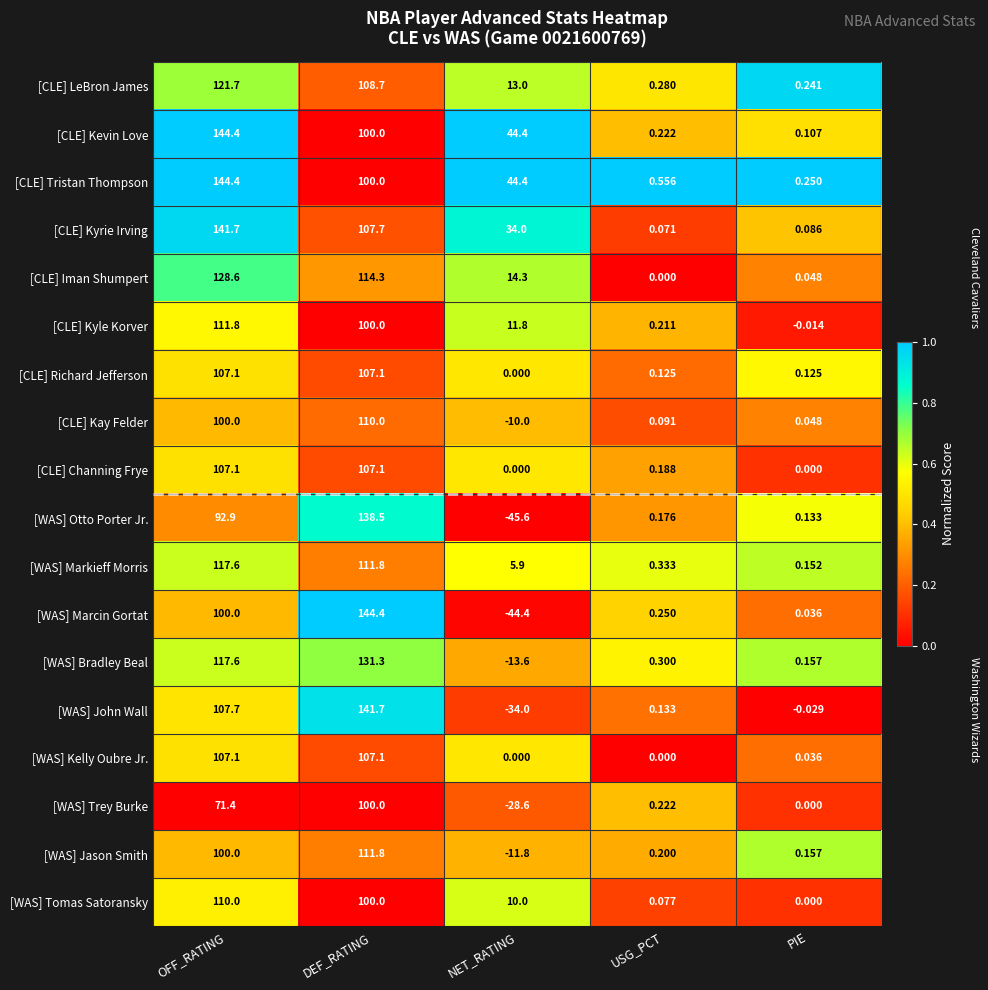

Rank the categories by [CLE] Kyle Korver value from highest to lowest.

OFF_RATING, DEF_RATING, NET_RATING, USG_PCT, PIE